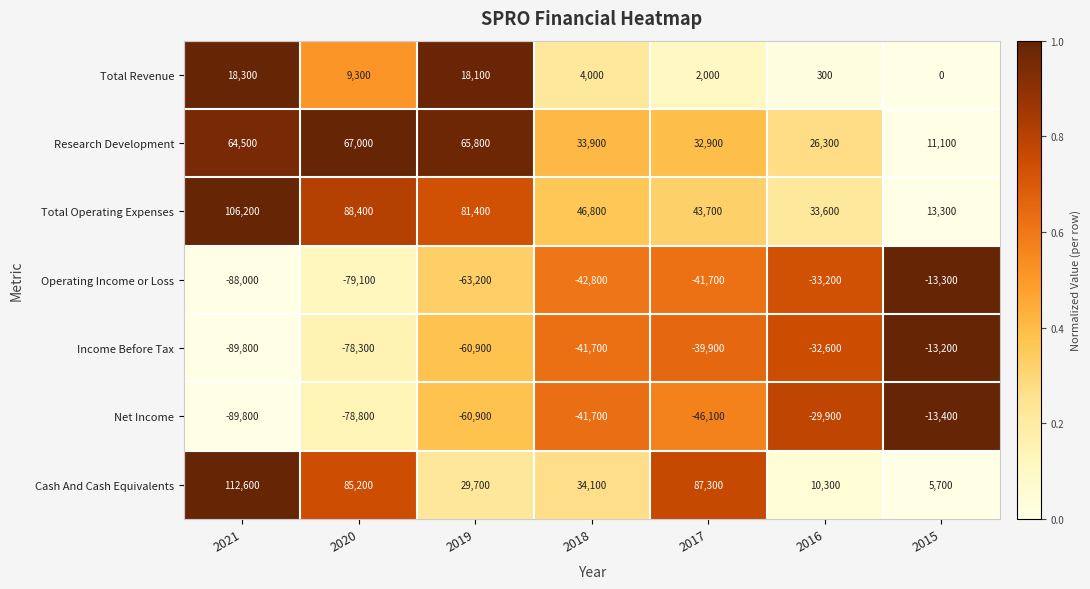

Between 2020 and 2016, which series saw the biggest shift?

Cash And Cash Equivalents